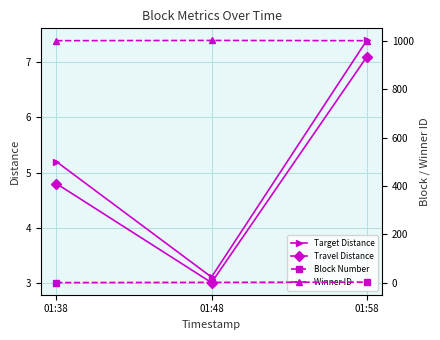

What value does the Target Distance series have at 01:58?

7.4